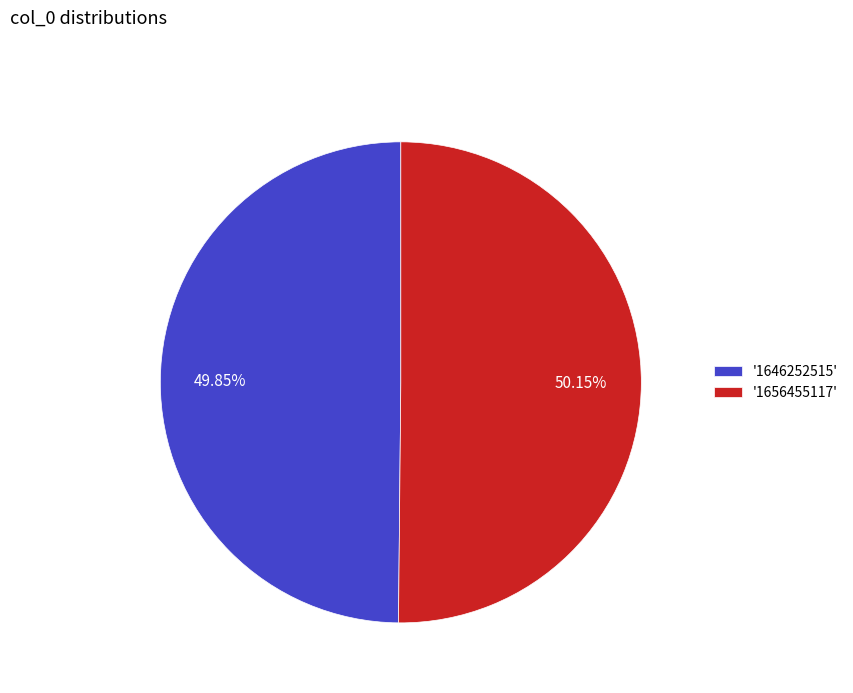

Do '1656455117' and '1646252515' together represent more than half of the pie?

Yes